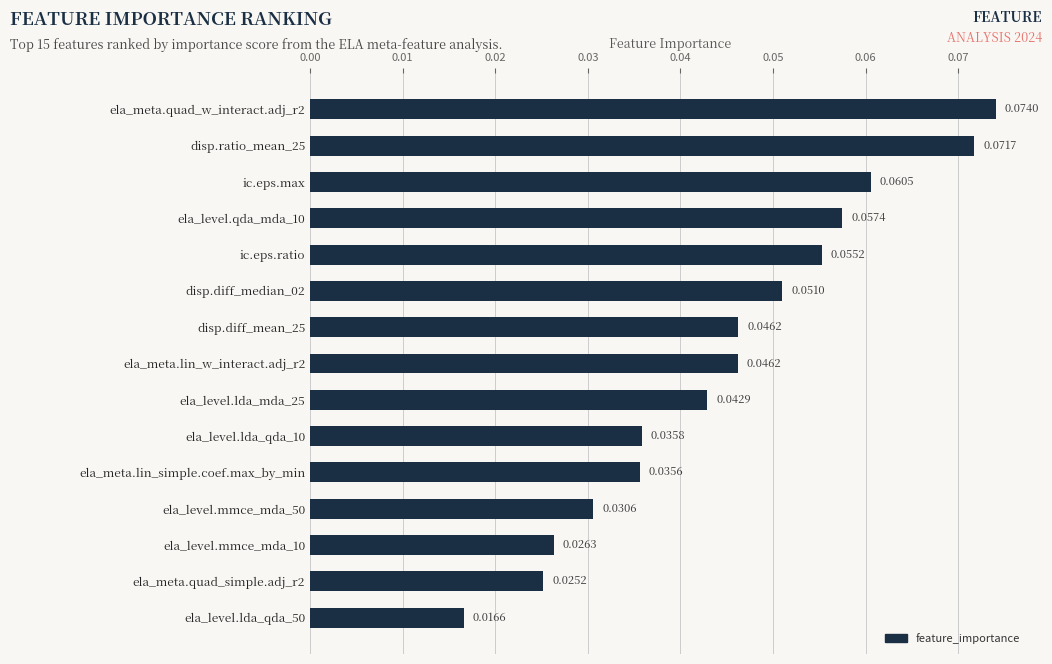

How many values are between 0 and 1?

15